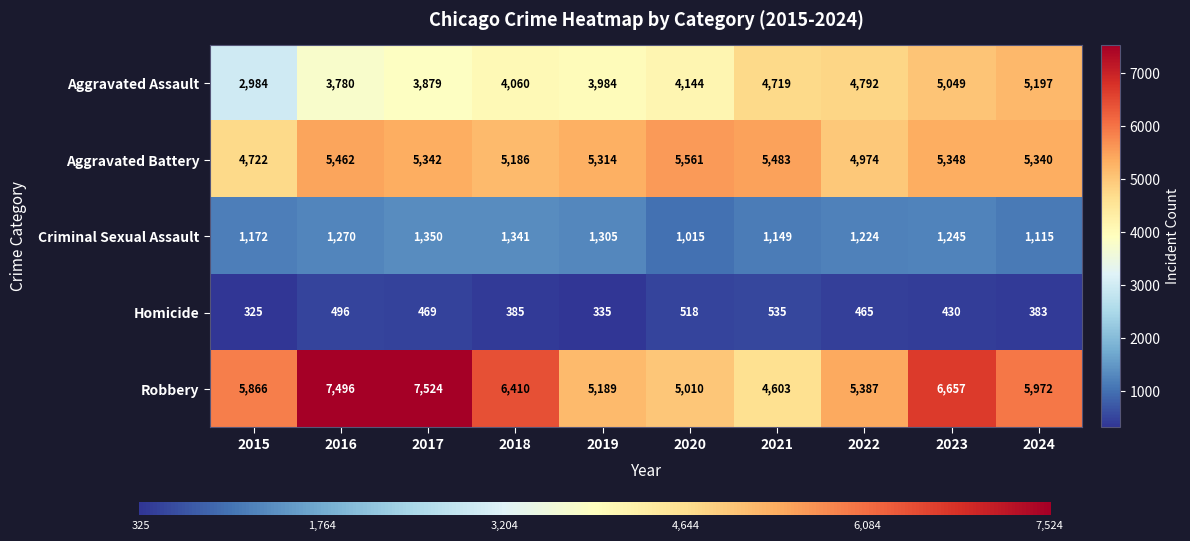

What is the difference between the highest and lowest values at 2018?

6025